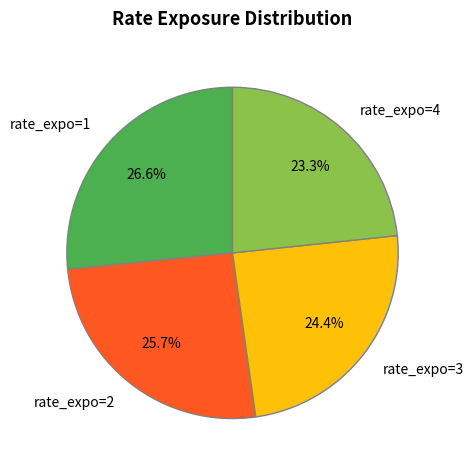

Is there a majority slice in this chart?

No